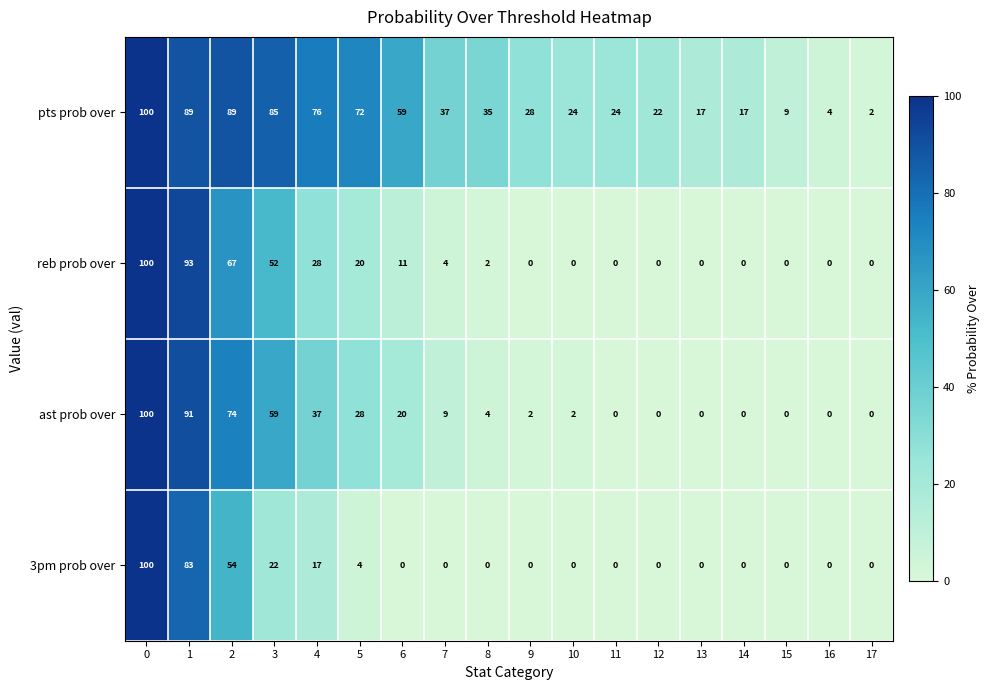

How many series are shown in this chart?

4